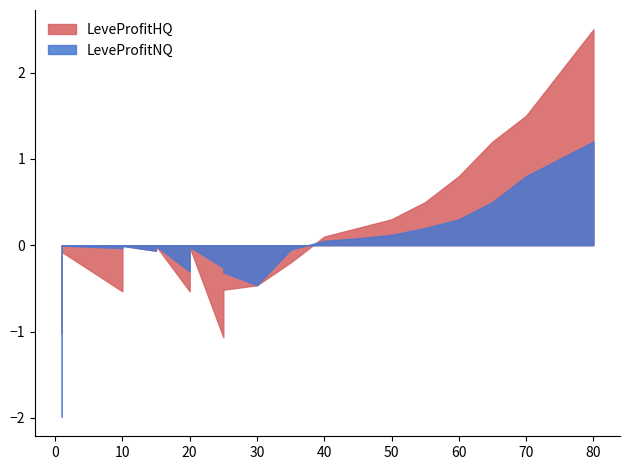

What are all the series names shown in the legend?

LeveProfitNQ, LeveProfitHQ